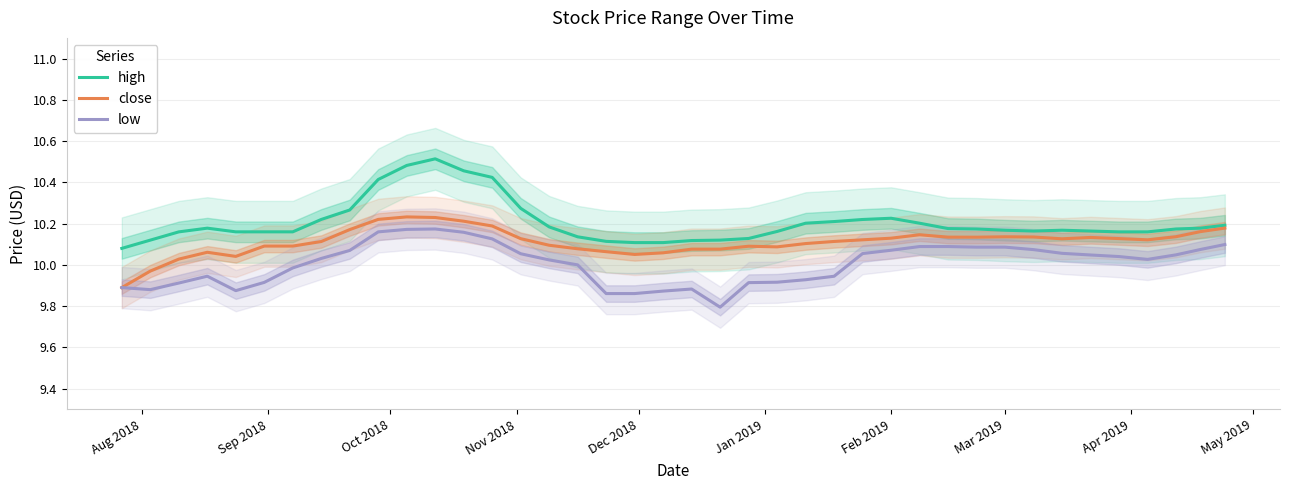

In high, how many points are lower than both neighbors (excluding endpoints)?

3